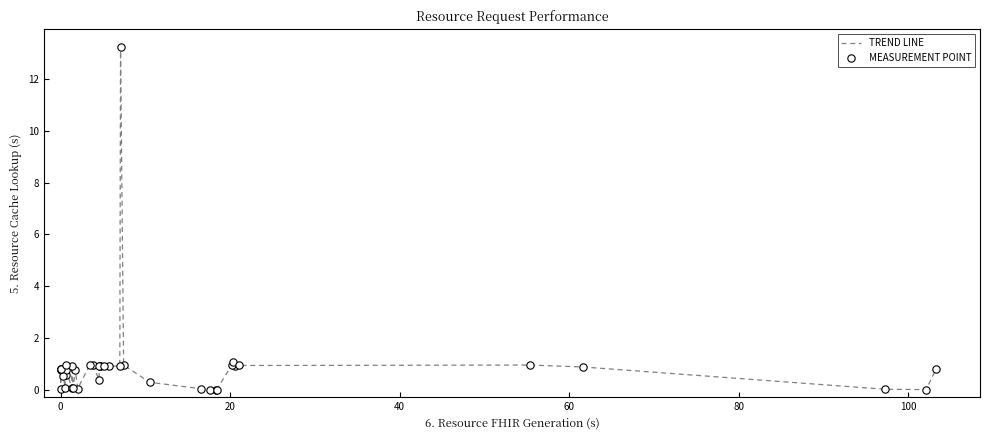

What is the greatest value displayed?

13.3